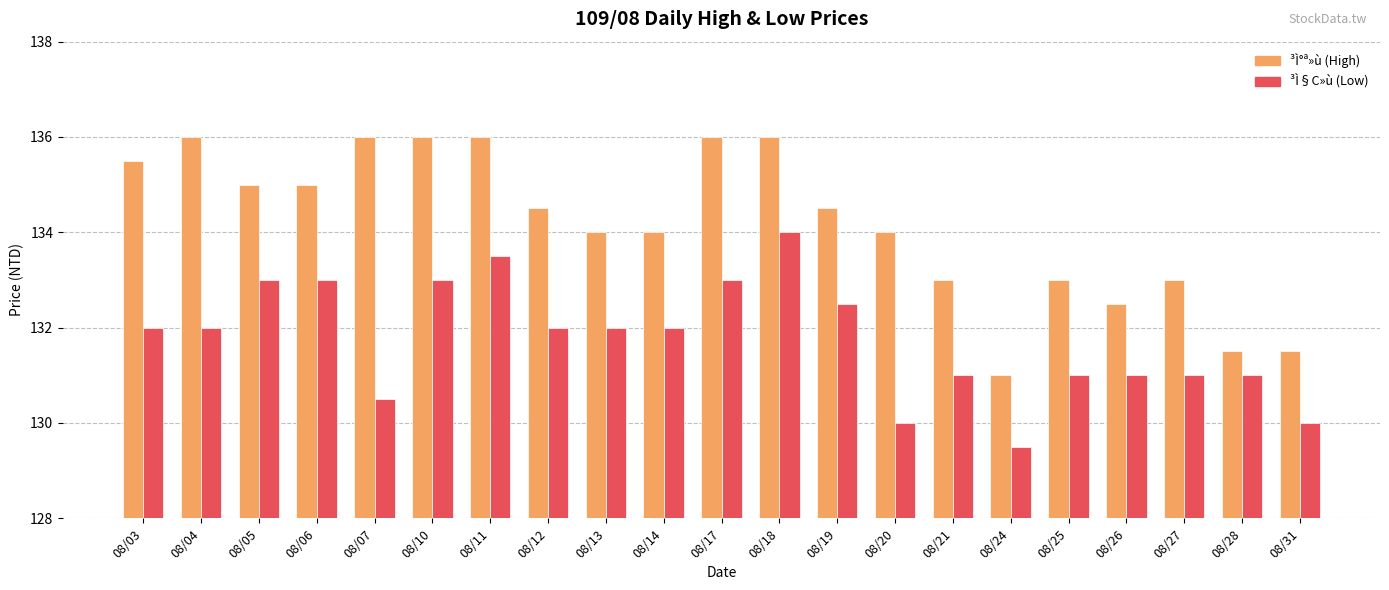

What is the total value across all series at 08/13?

266.0